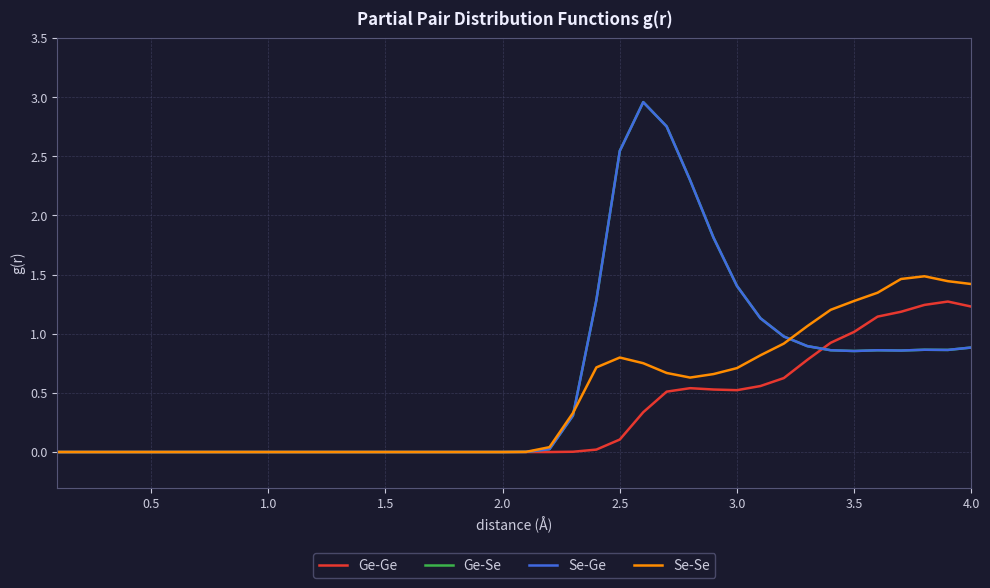

Which series has the largest total across all categories?

Ge-Se